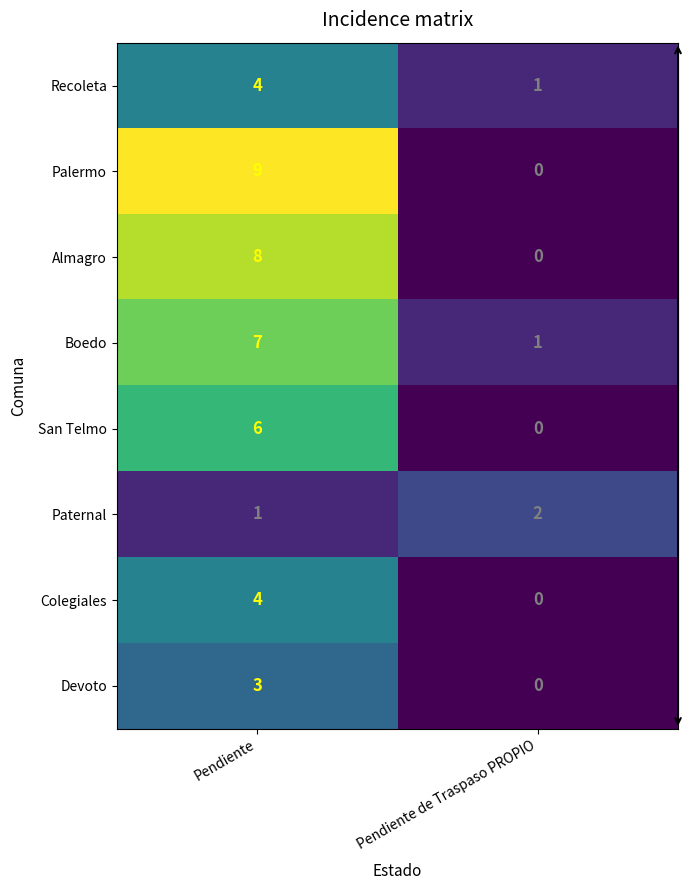

At which category is the sum across all series the highest?

Pendiente